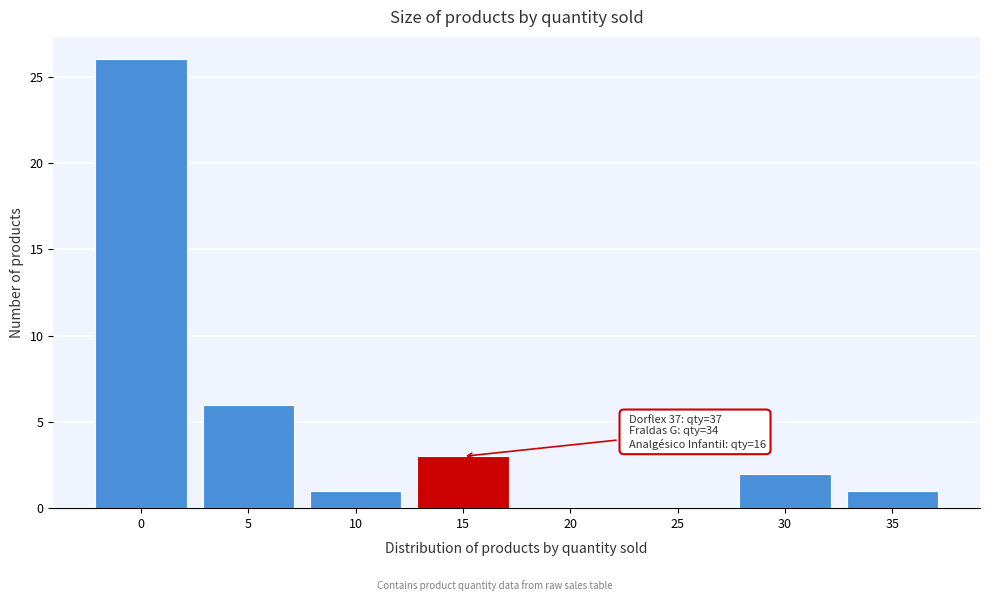

Reading left to right, transcribe all the data shown in this chart.

0=26	5=6	10=1	15=3	20=0	25=0	30=2	35=1